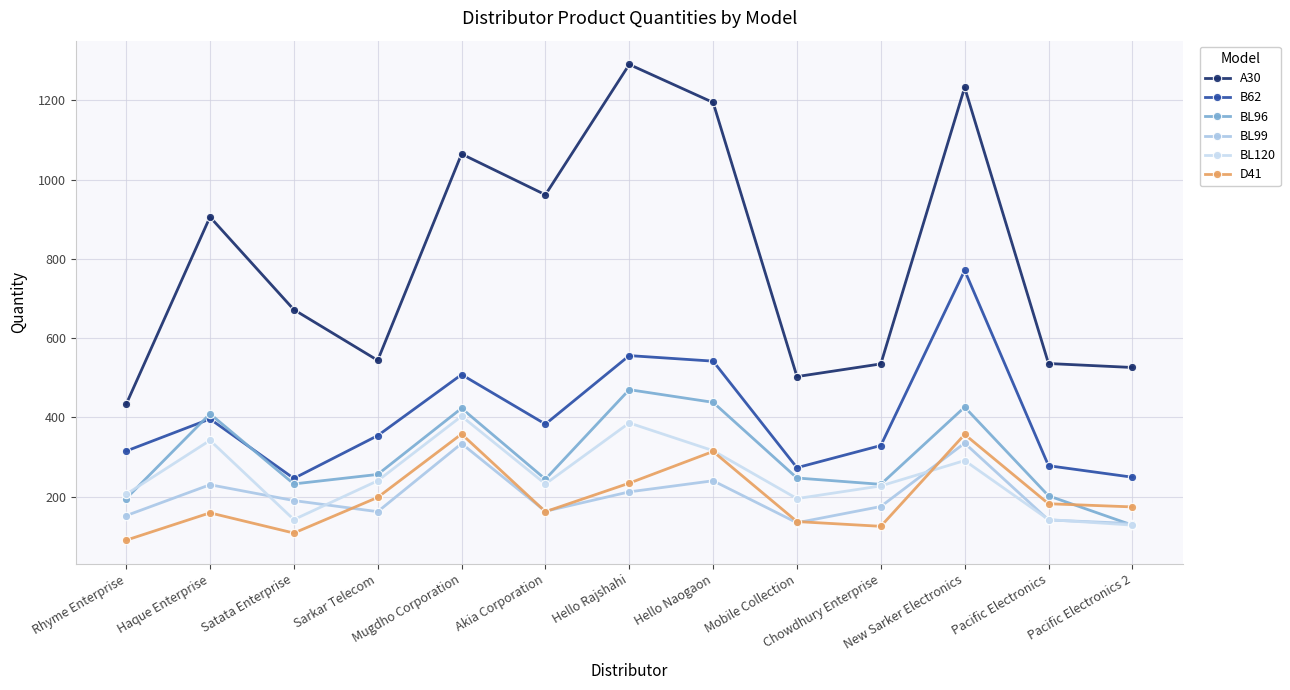

What is the difference between the B62 values at Rhyme Enterprise and Mobile Collection?

42